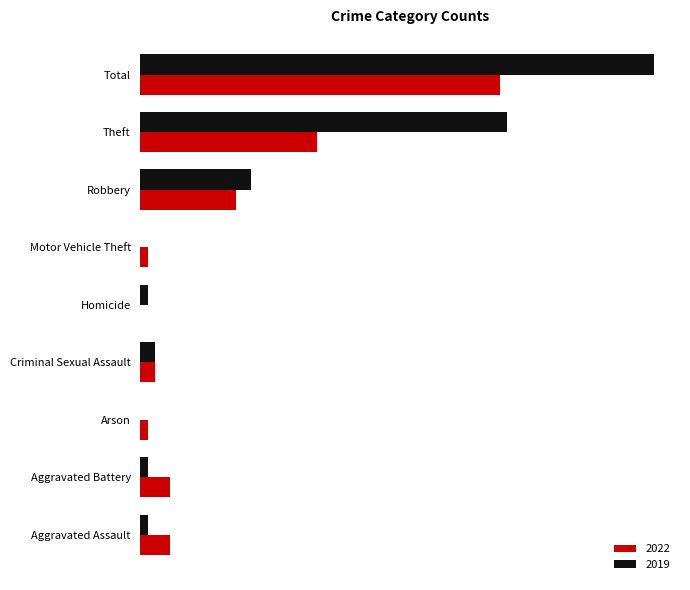

Which series has the widest spread of values?

2019